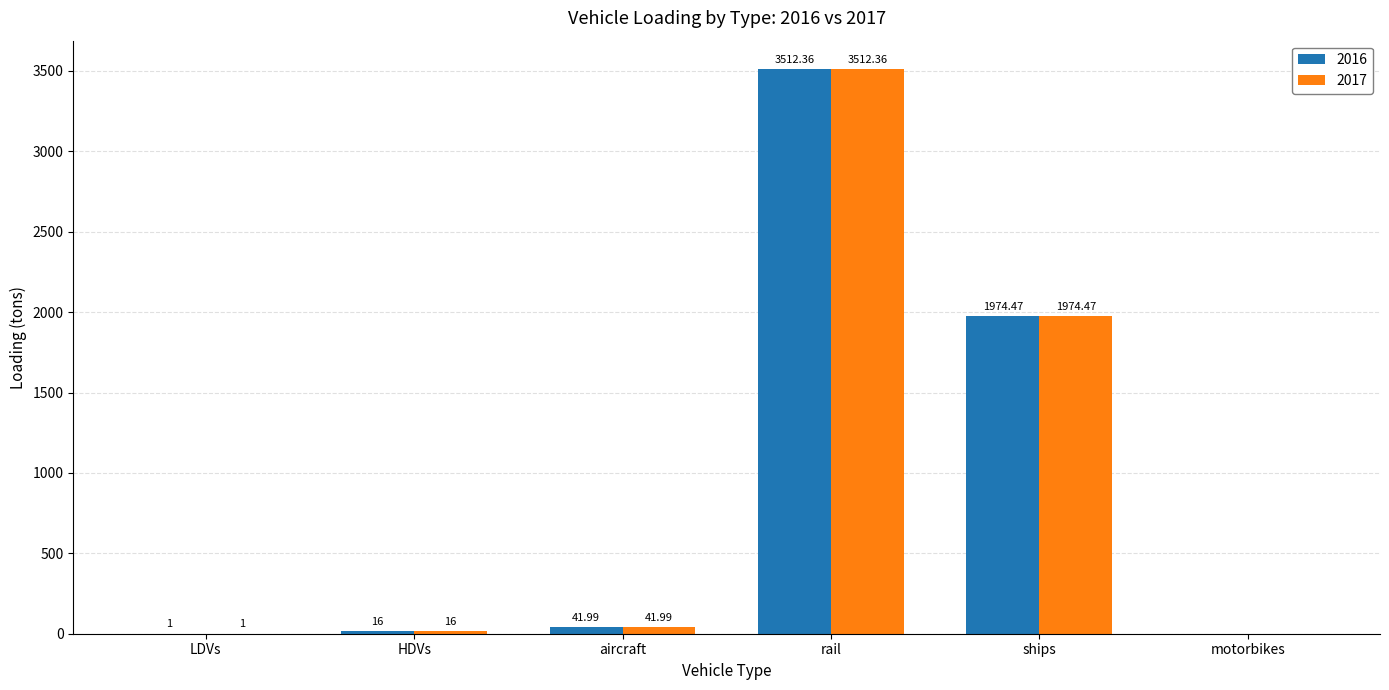

Is the value of 2017 at motorbikes greater than the value of 2016 at rail?

No